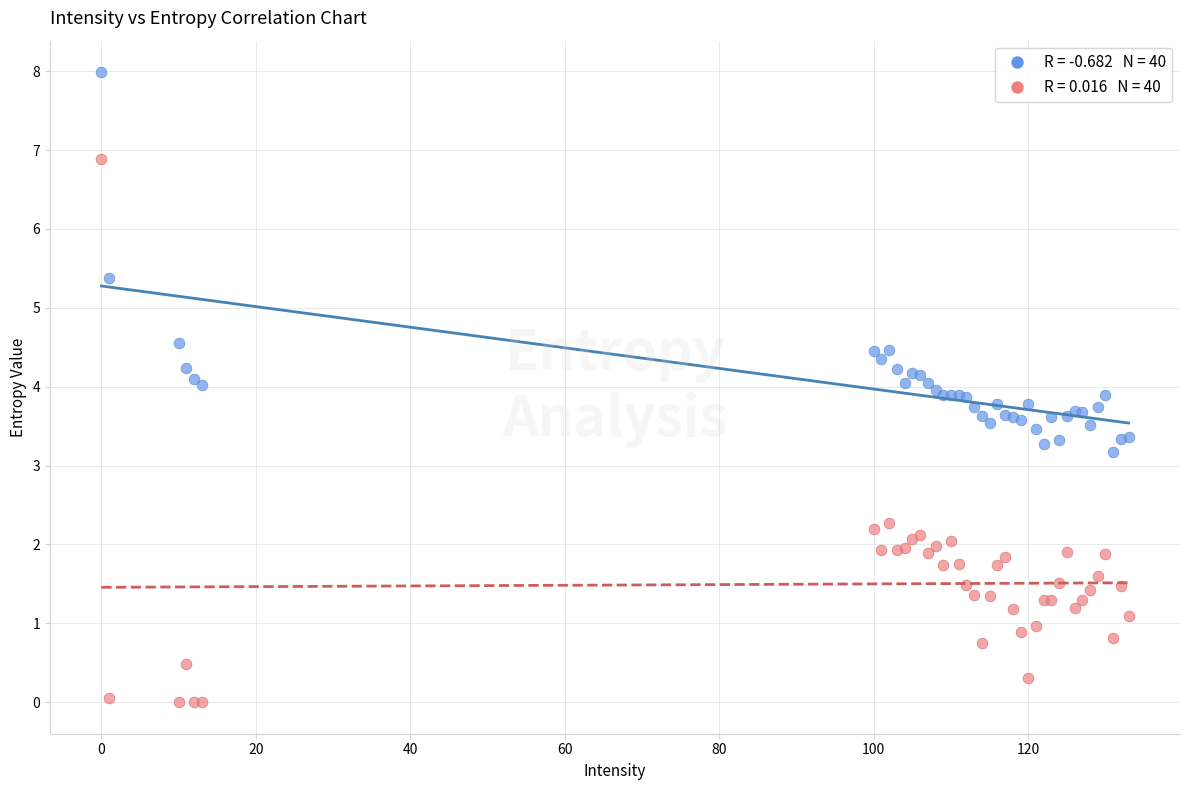

Across all series, what Y value is closest to 3?

3.2